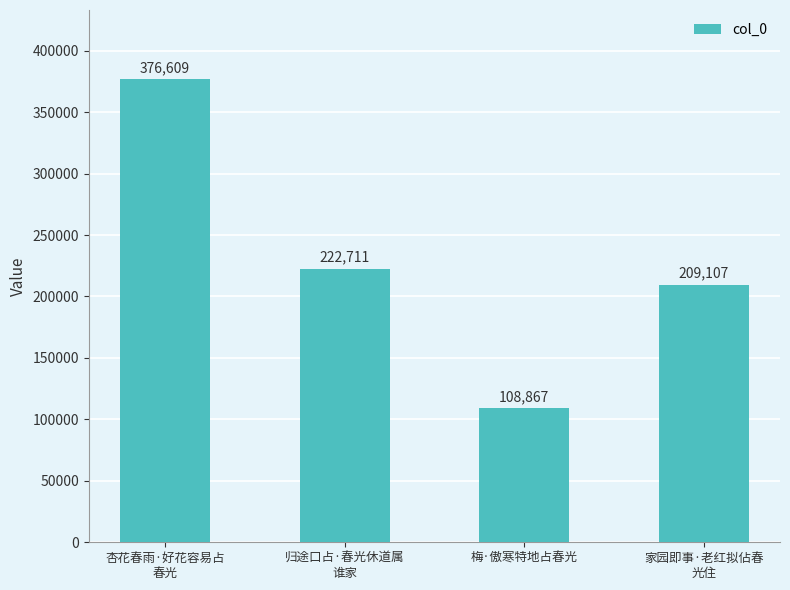

Reading right to left, extract all data points from this chart.

家园即事·老红拟佔春
光住=209107	梅·傲寒特地占春光=108867	归途口占·春光休道属
谁家=222711	杏花春雨·好花容易占
春光=376609